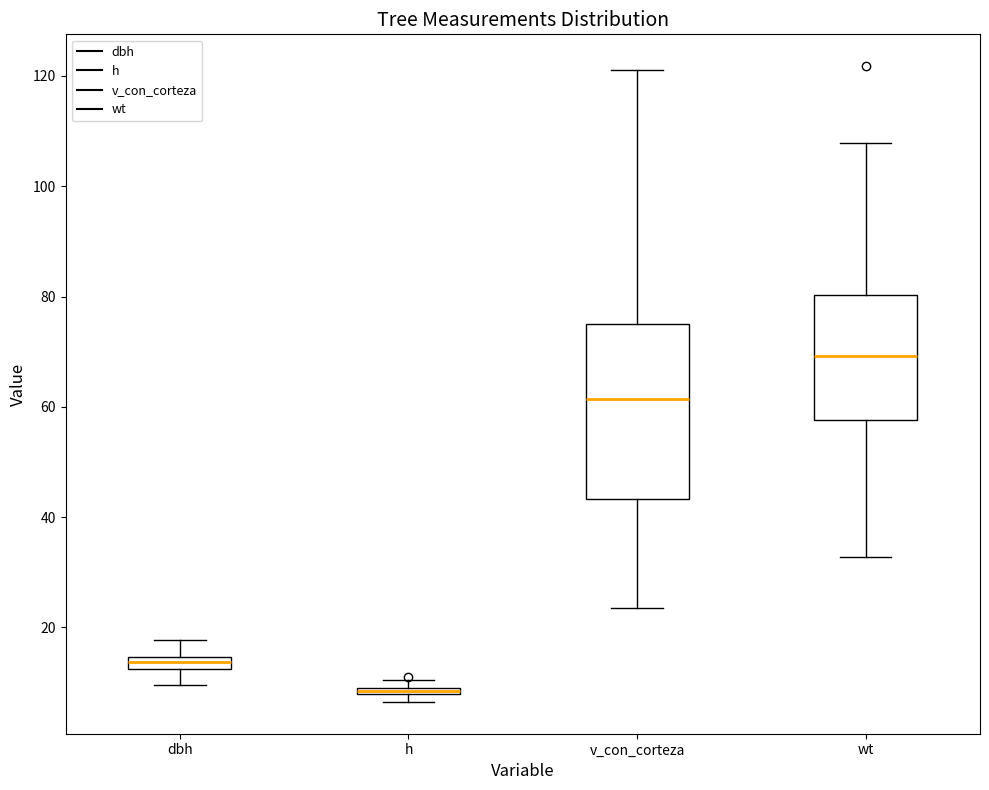

Where does the median line of the box for wt sit on the y-axis? The values are not printed on the chart, so give them approximately, as read against the axis.

70